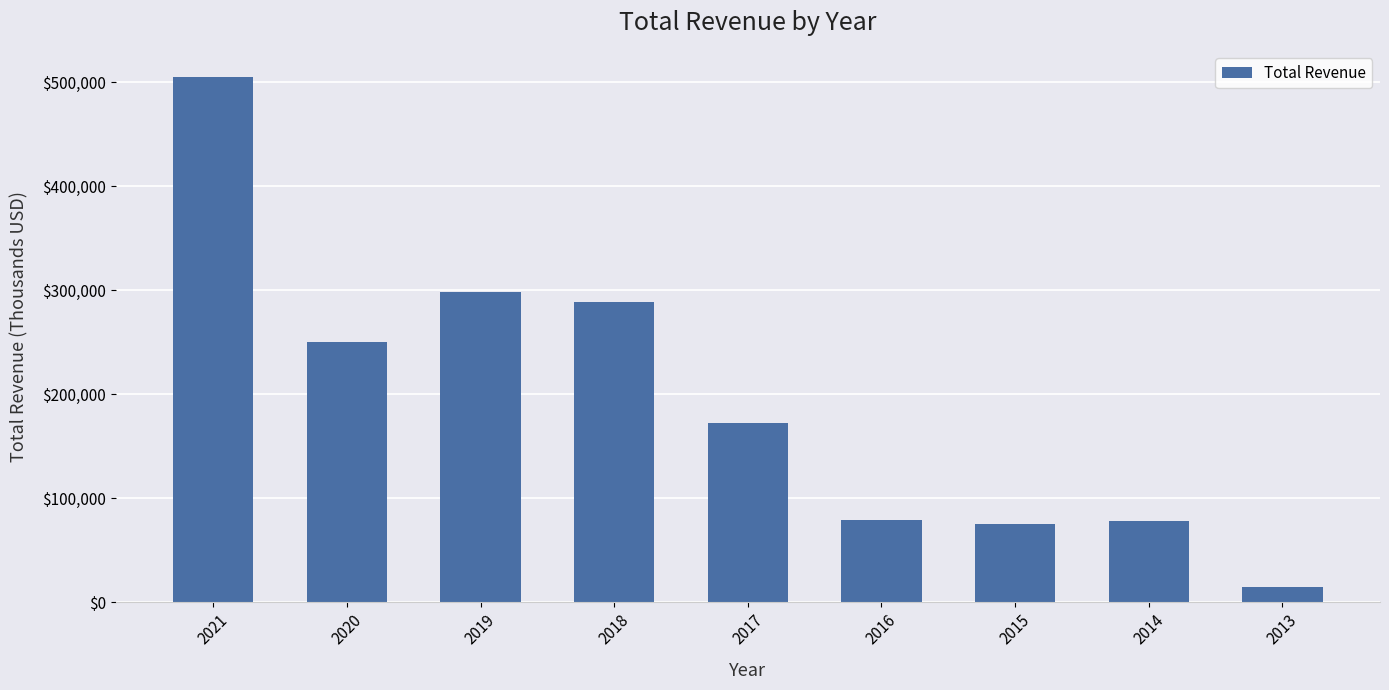

What is the difference between the values at 2016 and 2013?

64100